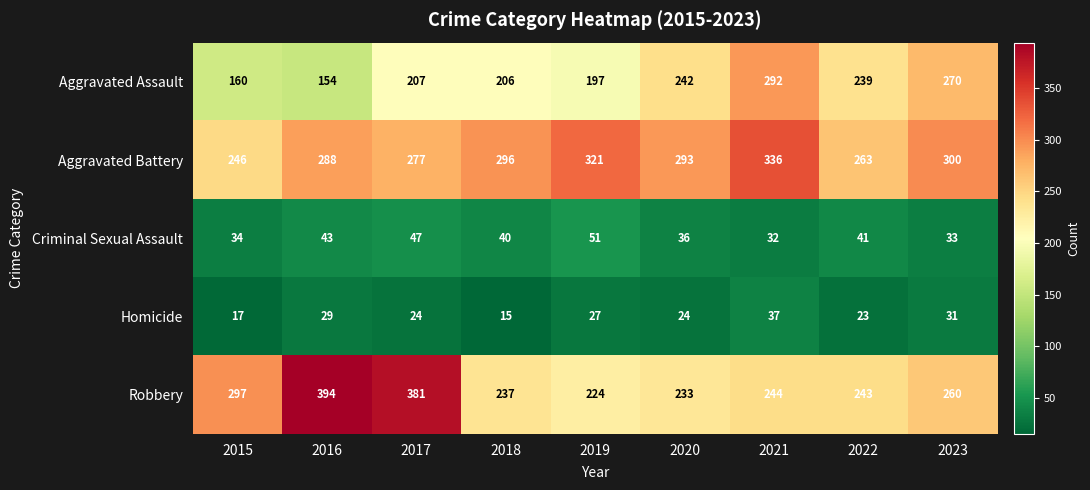

Where does the Aggravated Battery series first go above 293?

2018